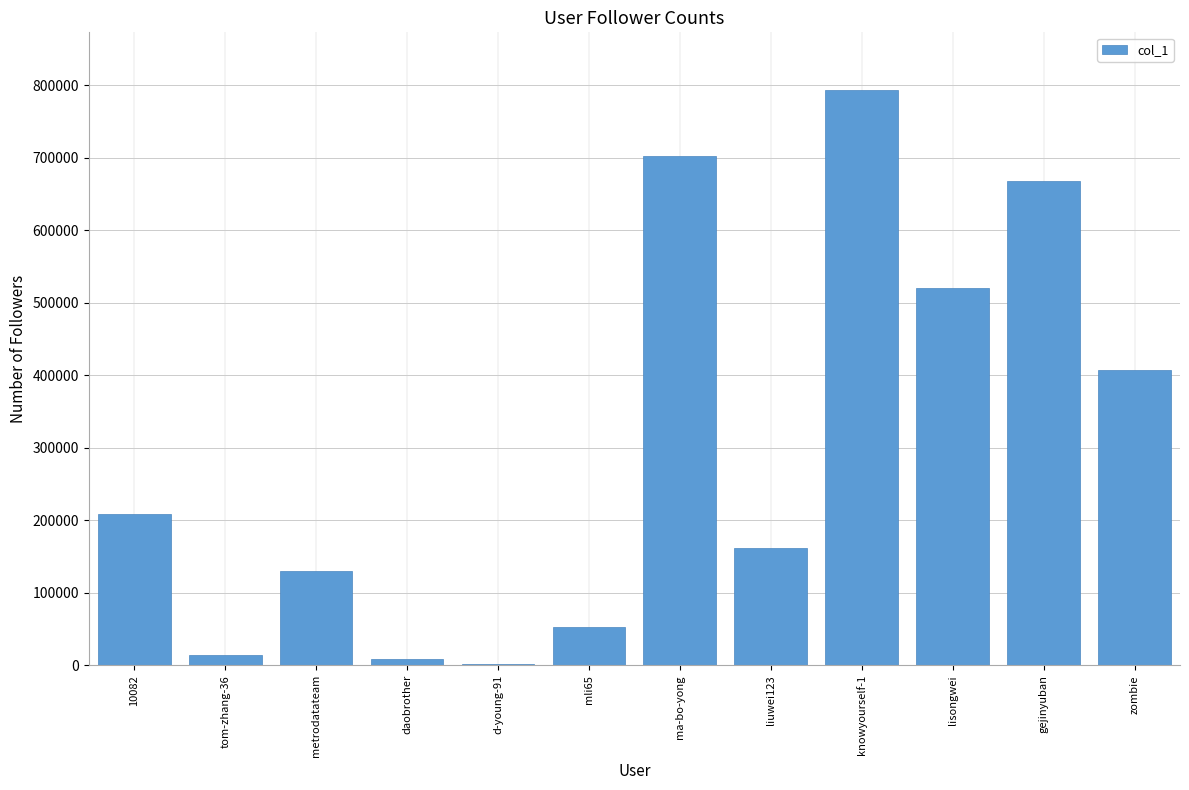

Where is the data nearest to the value 397289?

zombie